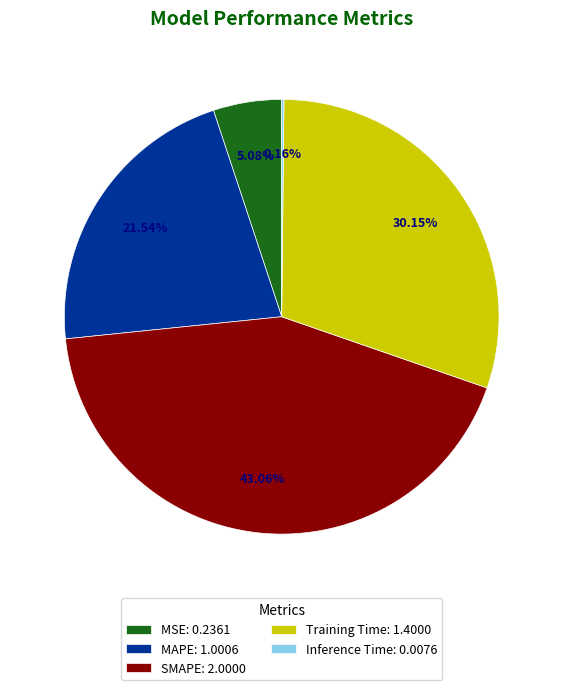

Is there any slice that represents more than half of the pie?

No